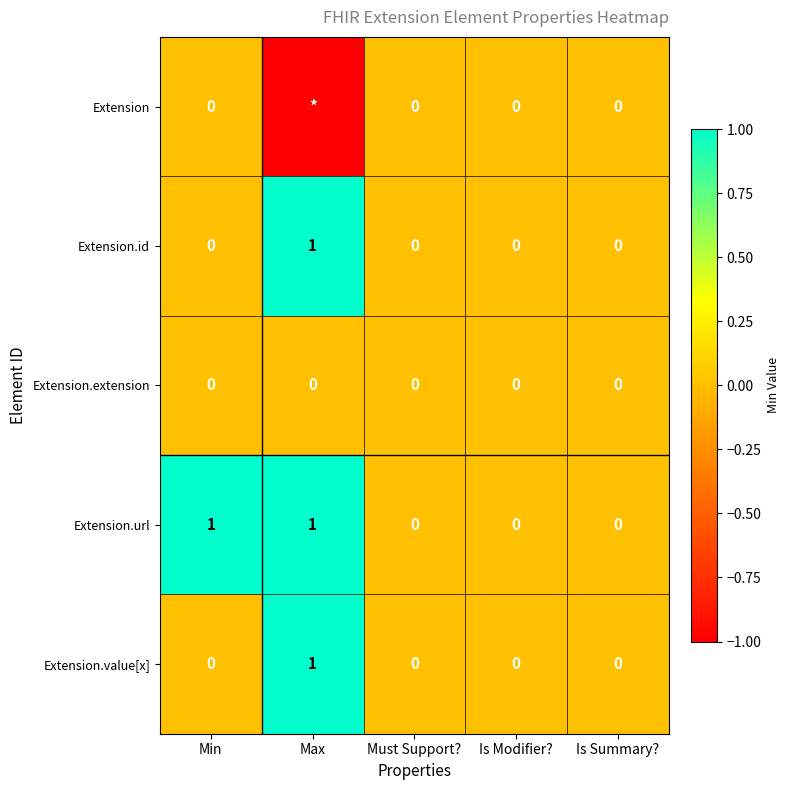

True or false: Extension.extension has a value of 0 at Min.

True